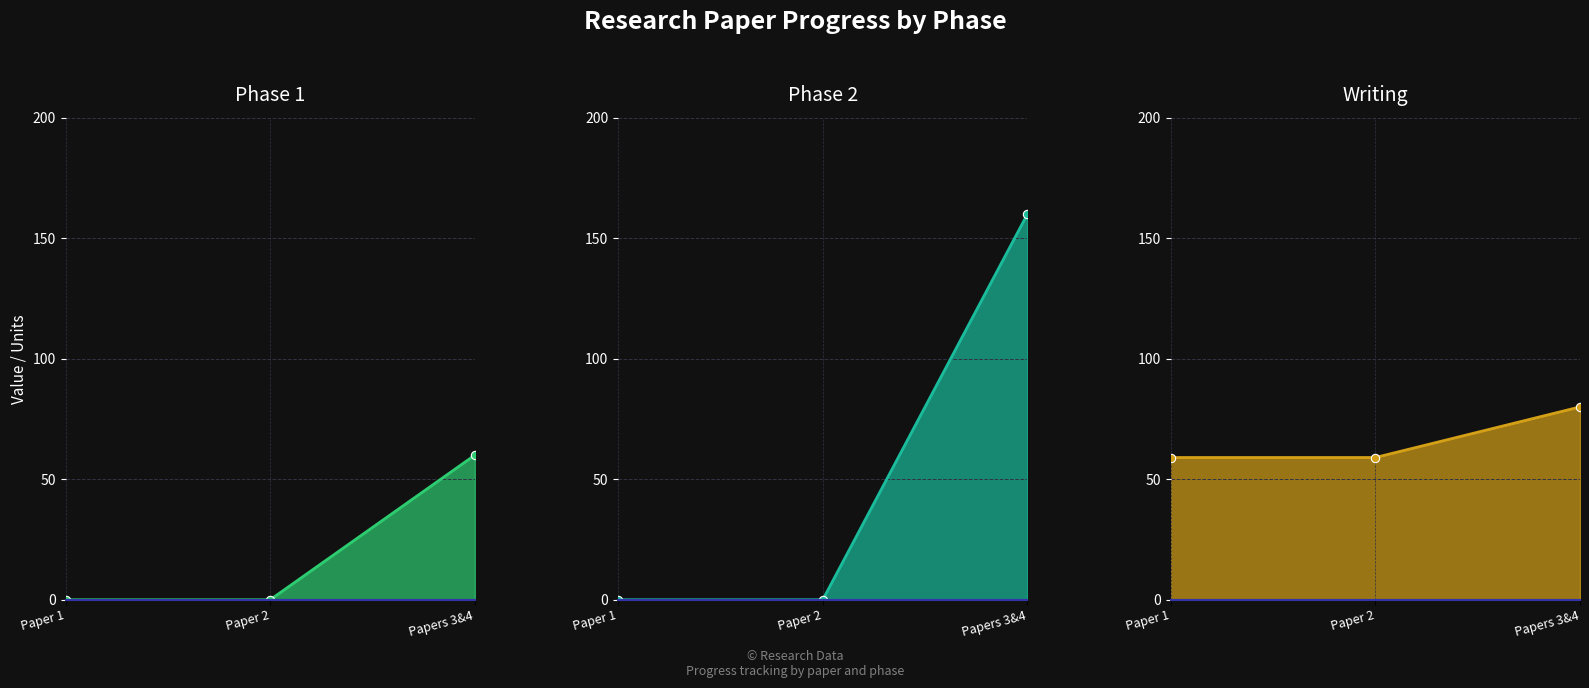

Which series has the widest spread of values?

Phase 2 line